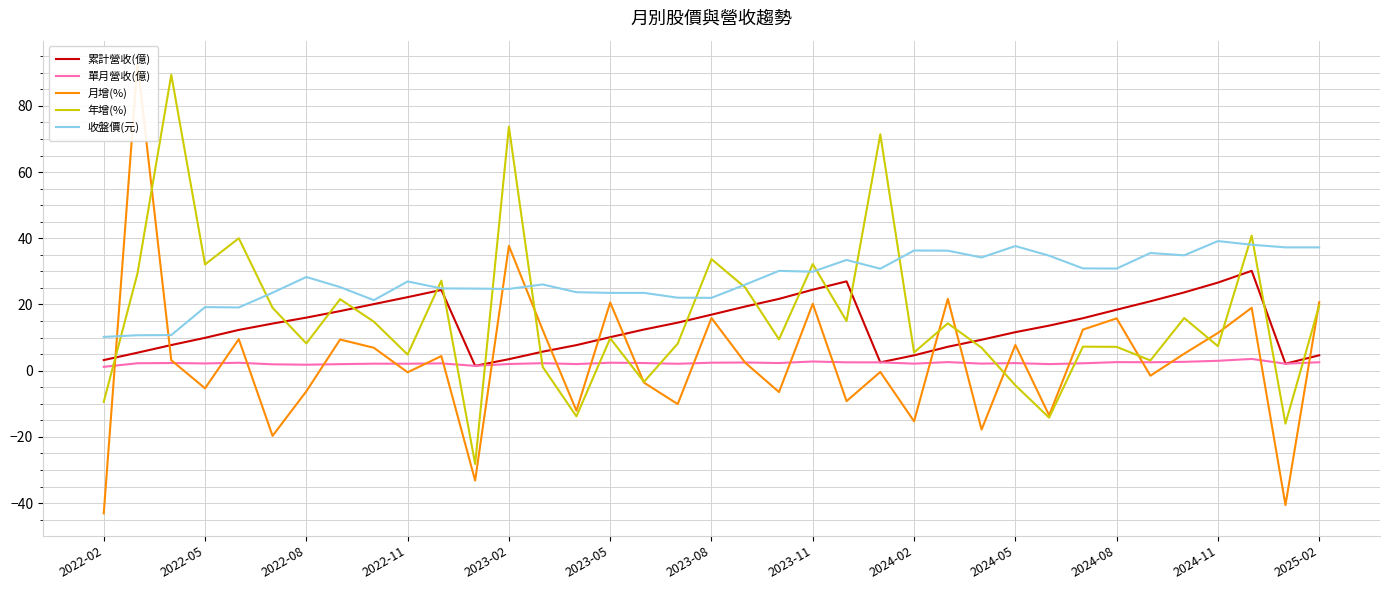

What is the difference between the maximum and minimum values in the 年增(%) series?

117.6